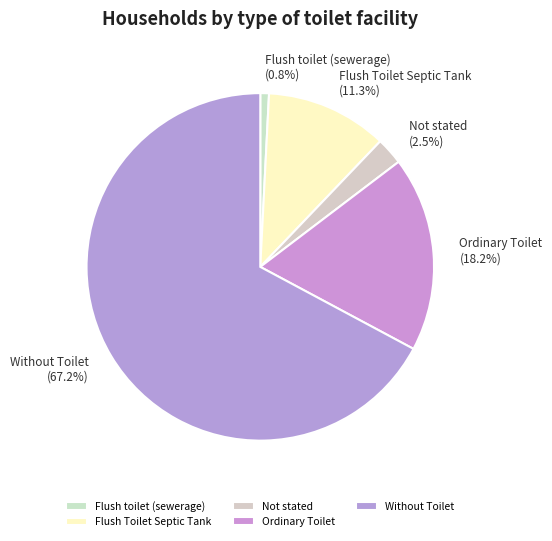

Which category has the biggest portion of the pie?

Without Toilet